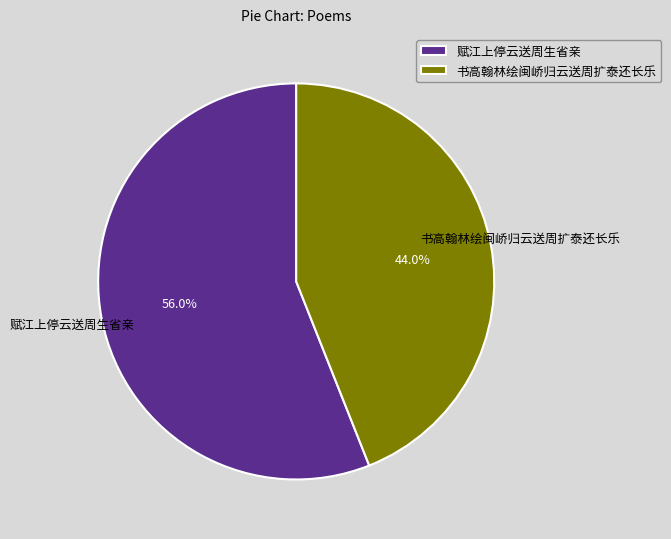

Do 书高翰林绘闽峤归云送周扩泰还长乐 and 赋江上停云送周生省亲 together represent more than half of the pie?

Yes